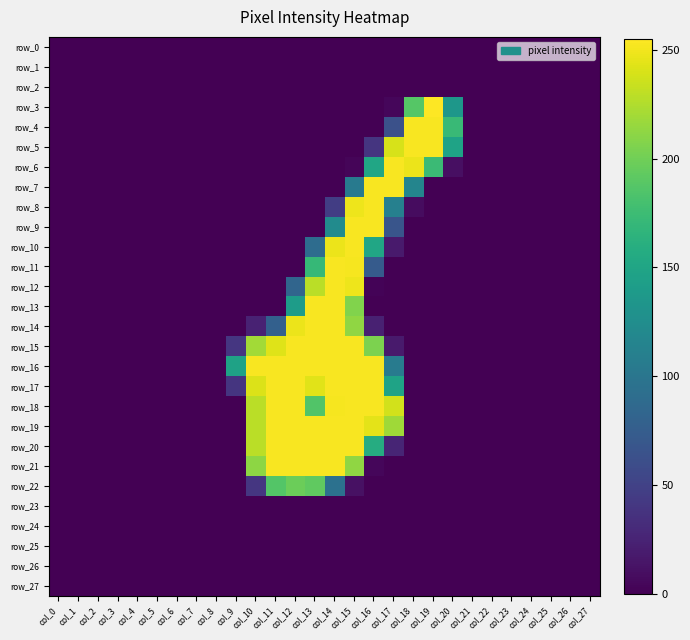

What is the difference between the second highest and second lowest values in the row_7 series?

253